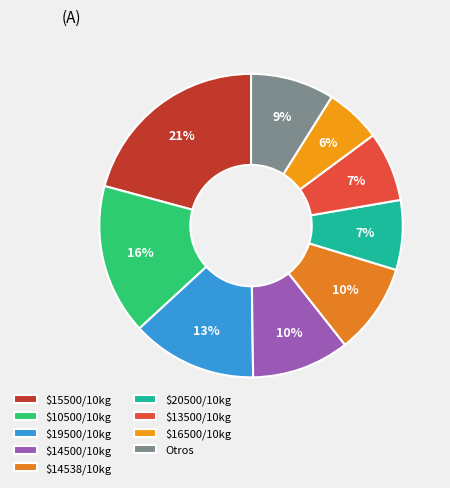

Which slice is the largest?

$15500/10kg